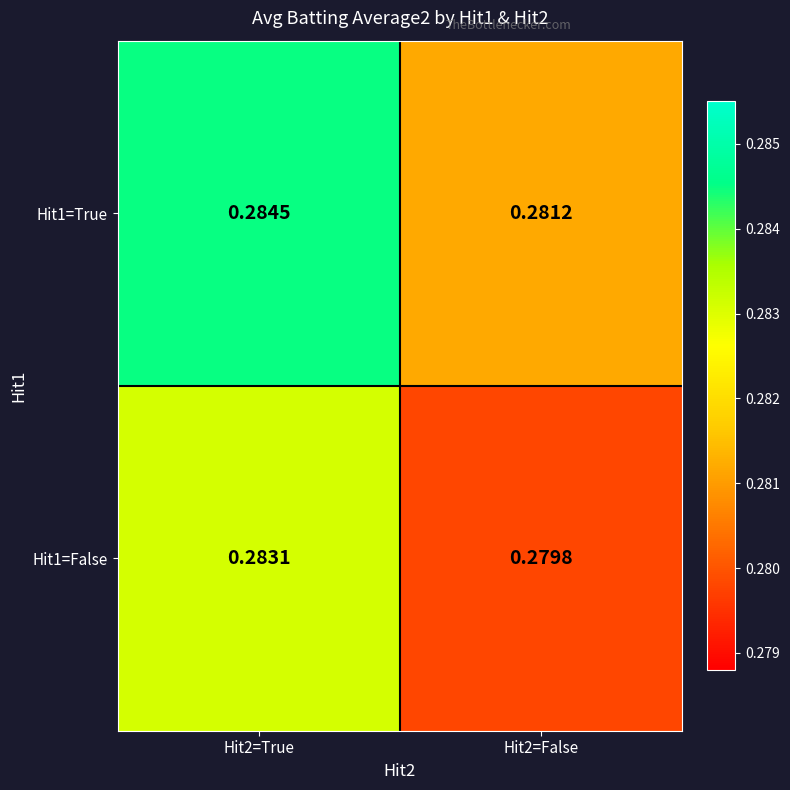

List the series in order of their overall mean, highest first.

Hit1=True, Hit1=False